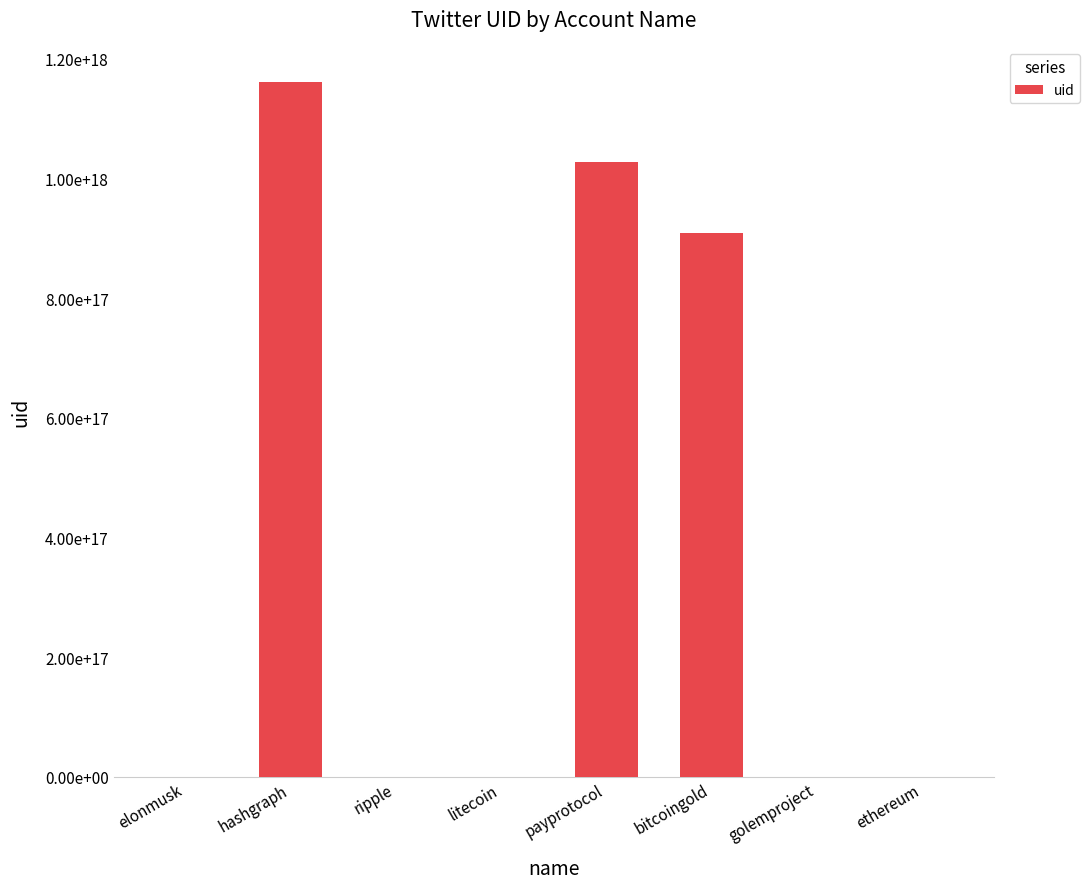

Are the bars horizontal?

No